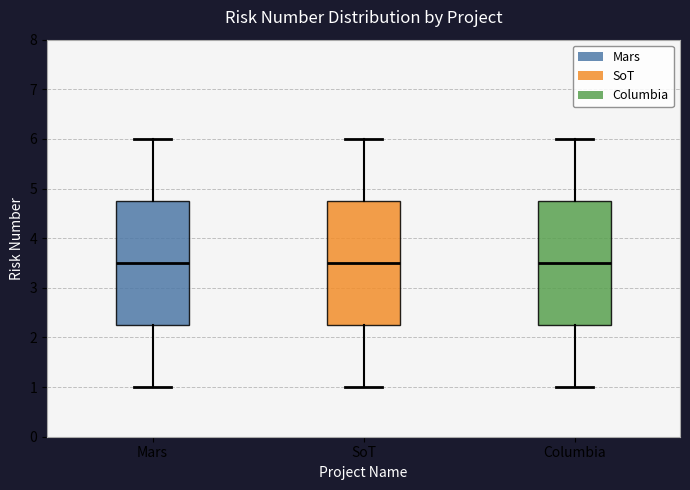

Reading left to right, transcribe this box plot: for each box, give where its median line is, the range the box spans, and where its two whiskers end, as read against the y-axis. The values are not printed on the chart, so give them approximately, as read against the axis.

Mars: median 3.5, box 2.3 to 4.8, whiskers 1.0 to 6.0
SoT: median 3.5, box 2.3 to 4.8, whiskers 1.0 to 6.0
Columbia: median 3.5, box 2.3 to 4.8, whiskers 1.0 to 6.0